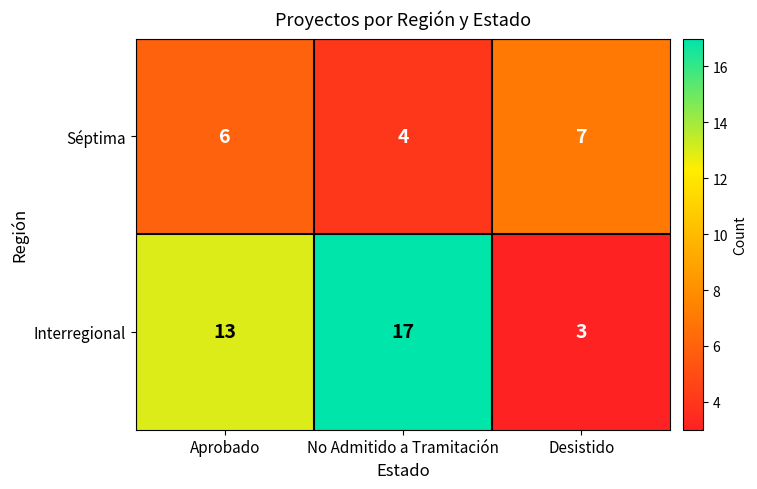

Read the Séptima value at Aprobado.

6